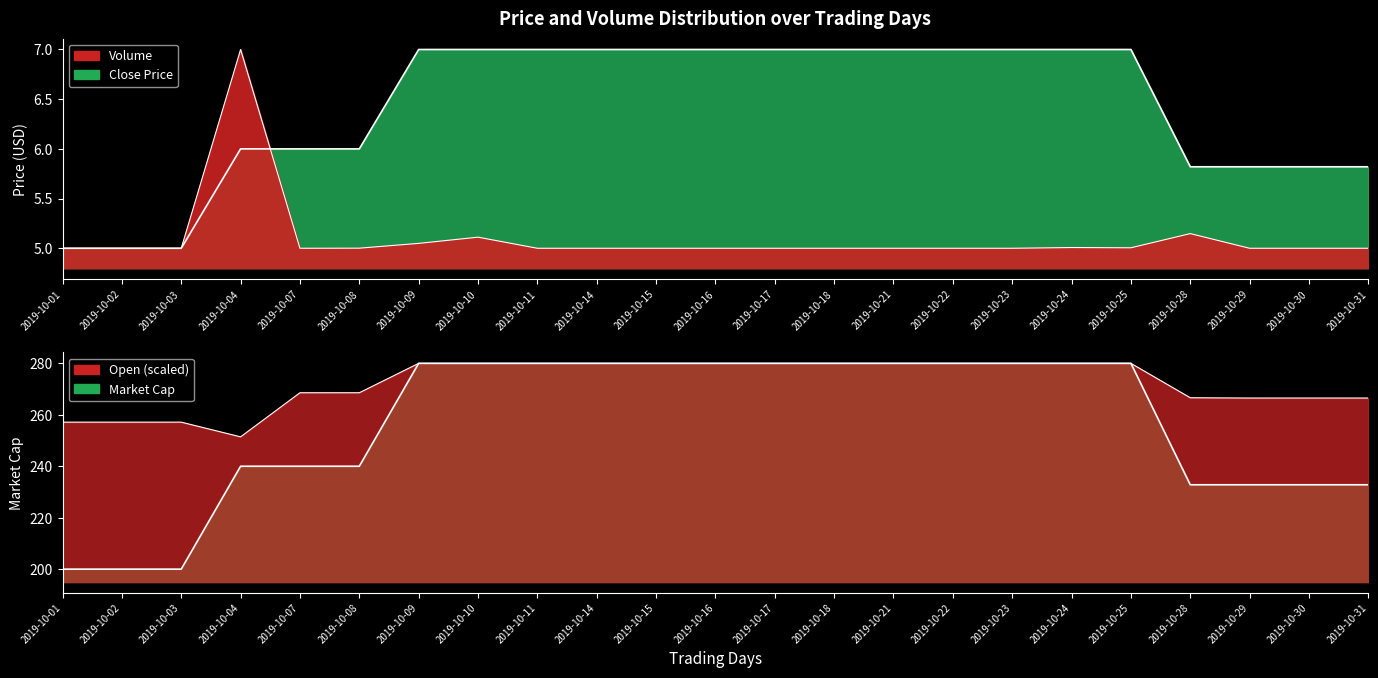

True or false: Volume has a value of 5.0 at 2019-10-18.

True